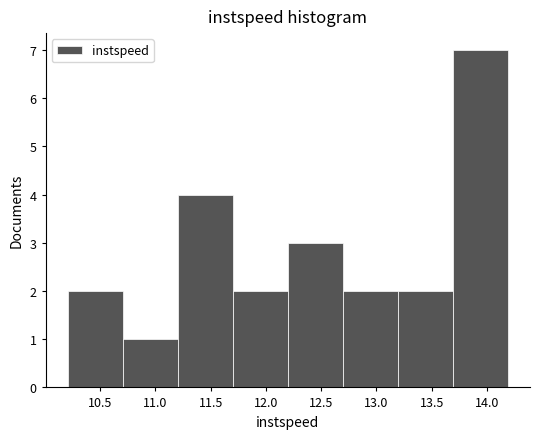

Reading left to right, list every bar in this chart as the range it spans on the x-axis followed by its height. Neither the bar edges nor the heights are printed on the chart, so give them approximately, as read against the axes.

10.2 to 10.7: 2
10.7 to 11.2: 1
11.2 to 11.7: 4
11.7 to 12.2: 2
12.2 to 12.7: 3
12.7 to 13.2: 2
13.2 to 13.7: 2
13.7 to 14.2: 7